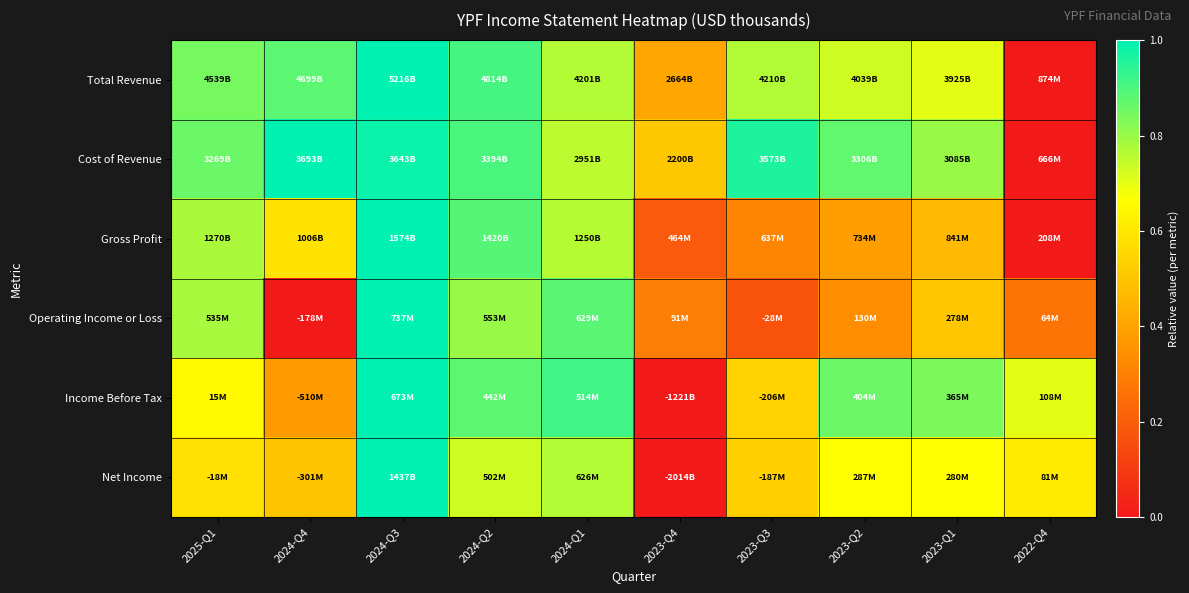

List the series in order of their peak value, highest first.

Total Revenue, Cost of Revenue, Gross Profit, Operating Income or Loss, Income Before Tax, Net Income